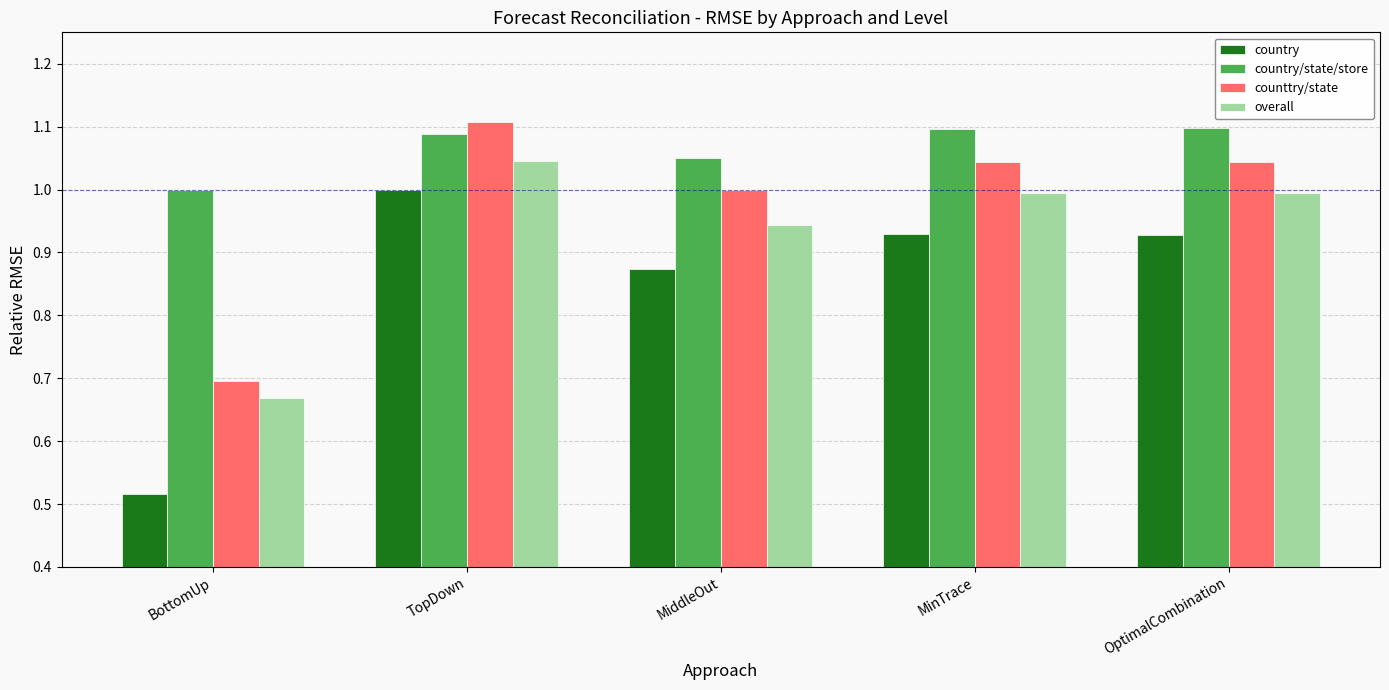

How many groups of bars are there?

5